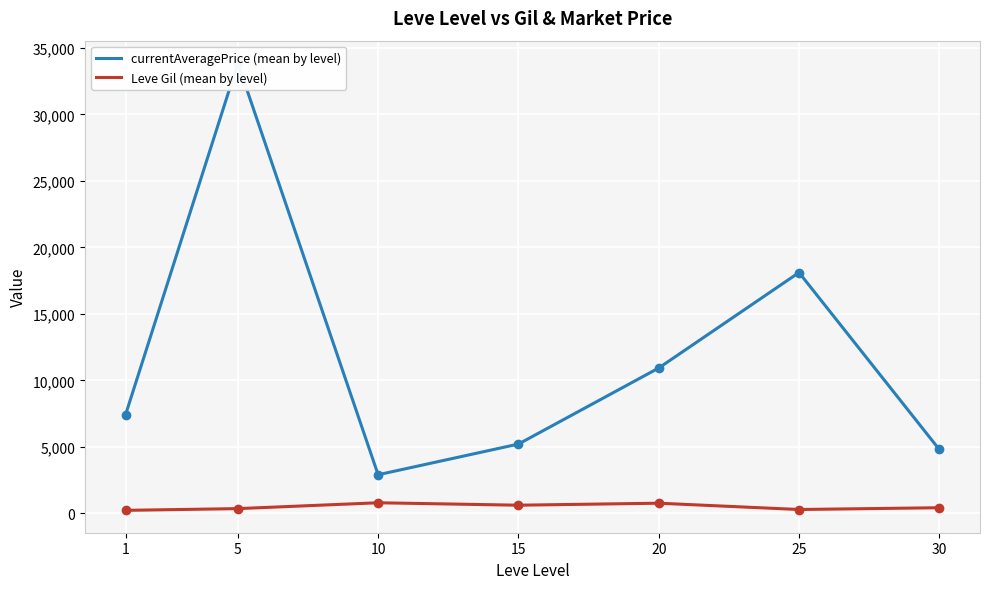

How many categories are shown in the chart?

7